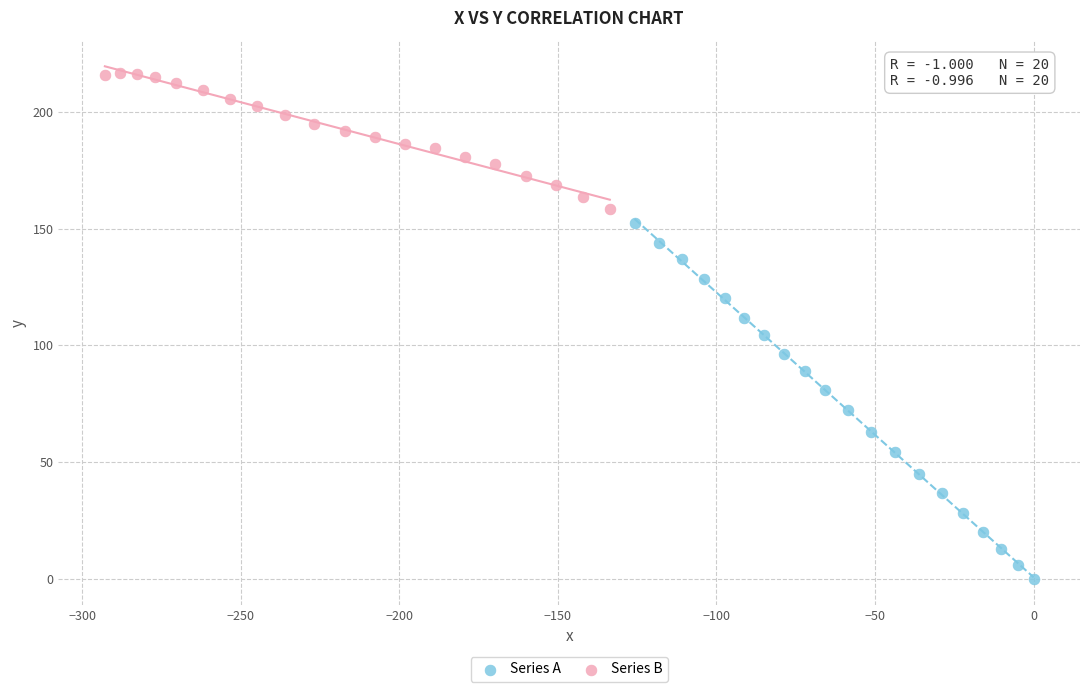

Which series has the widest spread of Y values?

Series A